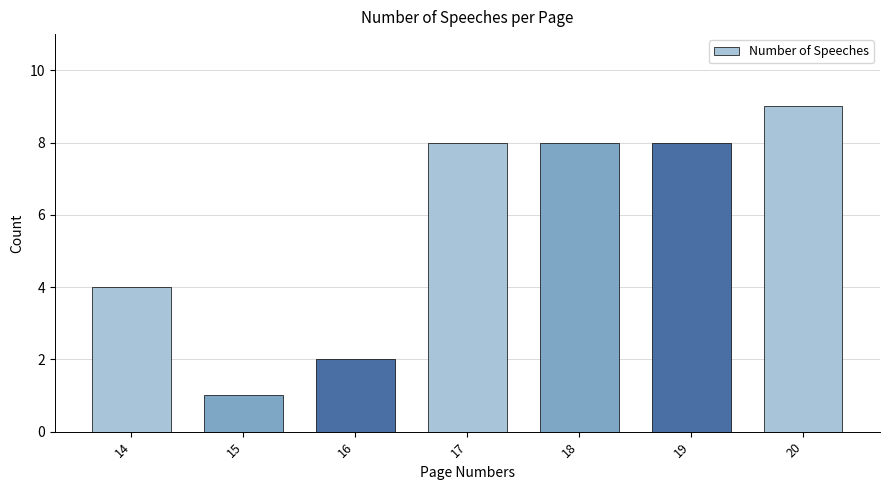

What is the value of the 7th bar from the left?

9